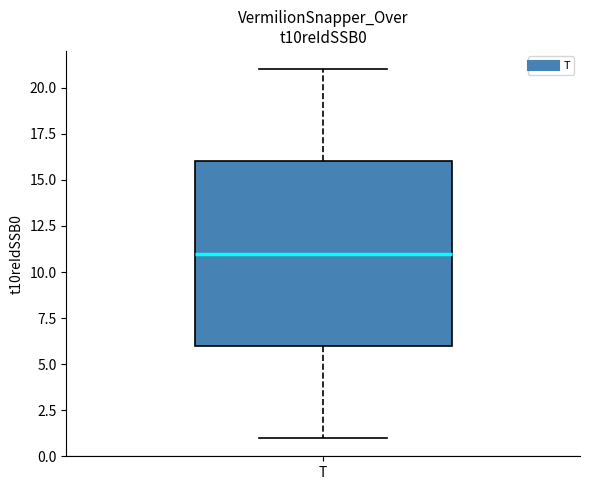

Where does the upper whisker of the box for T end on the y-axis? The values are not printed on the chart, so give them approximately, as read against the axis.

21